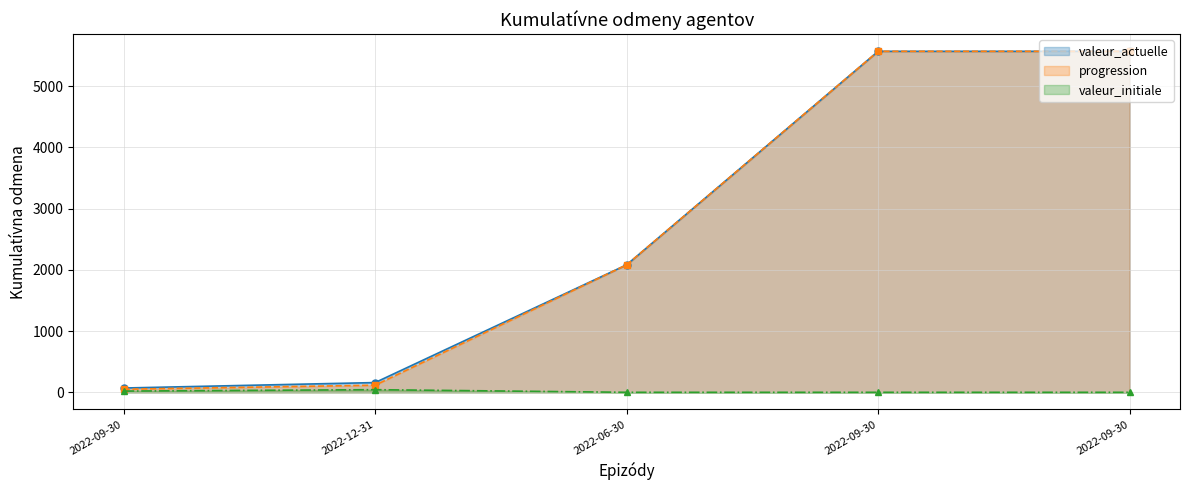

Rank the series at 2022-12-31 from highest to lowest value.

valeur_actuelle line, progression line, valeur_initiale line